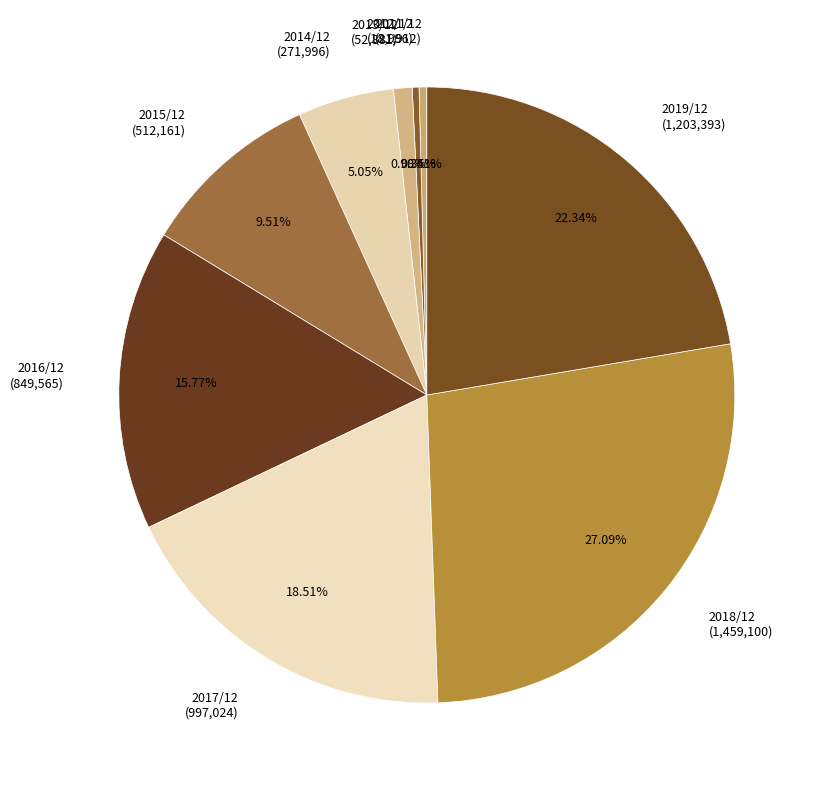

To the nearest percent, what is the difference between the 2015/12 and 2017/12 slice percentages?

9%